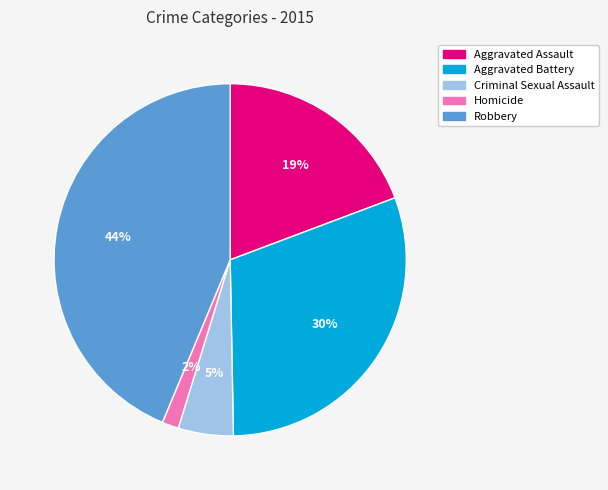

To the nearest percent, what is the combined percentage of Robbery and Aggravated Battery?

74%